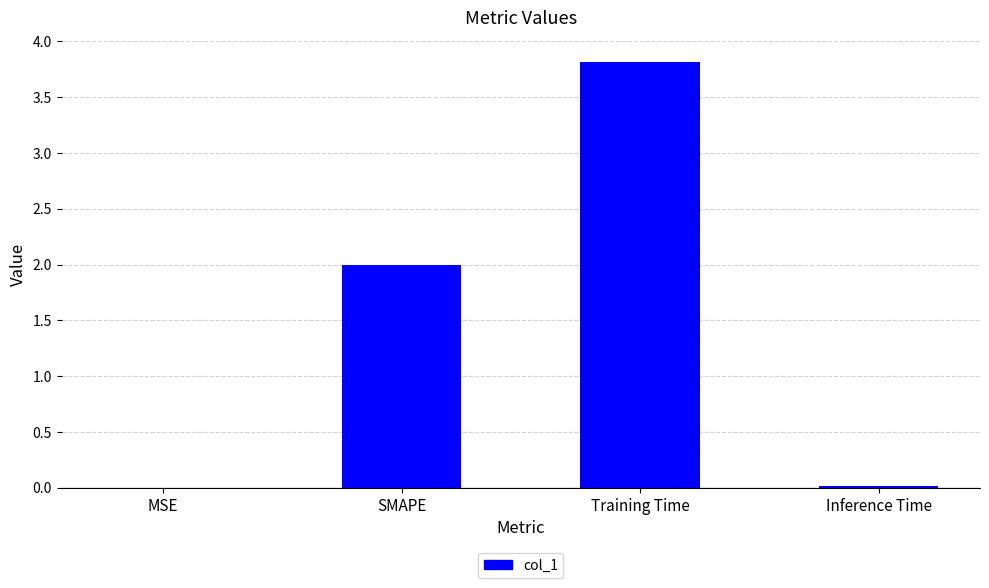

What is the sum of all values?

5.8